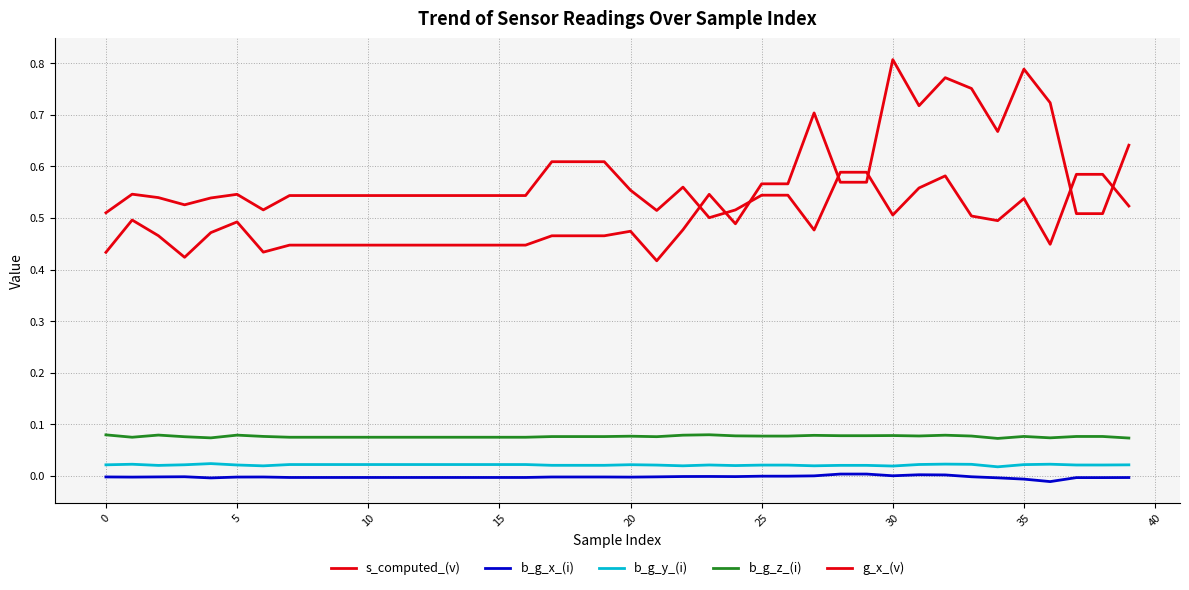

Reading right to left, extract all data points from this chart.

s_computed_(v): 0.5	0.6	0.6	0.4	0.5	0.5	0.5	0.6	0.6	0.5	0.6	0.6	0.5	0.5	0.5	0.5	0.5	0.6	0.5	0.6	0.6	0.6	0.6	0.5	0.5	0.5	0.5	0.5	0.5	0.5	0.5	0.5	0.5	0.5	0.5	0.5	0.5	0.5	0.5	0.5
b_g_x_(i): -0.0	-0.0	-0.0	-0.0	-0.0	-0.0	-0.0	0.0	0.0	0.0	0.0	0.0	0.0	-0.0	-0.0	-0.0	-0.0	-0.0	-0.0	-0.0	-0.0	-0.0	-0.0	-0.0	-0.0	-0.0	-0.0	-0.0	-0.0	-0.0	-0.0	-0.0	-0.0	-0.0	-0.0	-0.0	-0.0	-0.0	-0.0	-0.0
b_g_y_(i): 0.0	0.0	0.0	0.0	0.0	0.0	0.0	0.0	0.0	0.0	0.0	0.0	0.0	0.0	0.0	0.0	0.0	0.0	0.0	0.0	0.0	0.0	0.0	0.0	0.0	0.0	0.0	0.0	0.0	0.0	0.0	0.0	0.0	0.0	0.0	0.0	0.0	0.0	0.0	0.0
b_g_z_(i): 0.1	0.1	0.1	0.1	0.1	0.1	0.1	0.1	0.1	0.1	0.1	0.1	0.1	0.1	0.1	0.1	0.1	0.1	0.1	0.1	0.1	0.1	0.1	0.1	0.1	0.1	0.1	0.1	0.1	0.1	0.1	0.1	0.1	0.1	0.1	0.1	0.1	0.1	0.1	0.1
g_x_(v): 0.6	0.5	0.5	0.7	0.8	0.7	0.8	0.8	0.7	0.8	0.6	0.6	0.7	0.6	0.6	0.5	0.5	0.5	0.4	0.5	0.5	0.5	0.5	0.4	0.4	0.4	0.4	0.4	0.4	0.4	0.4	0.4	0.4	0.4	0.5	0.5	0.4	0.5	0.5	0.4